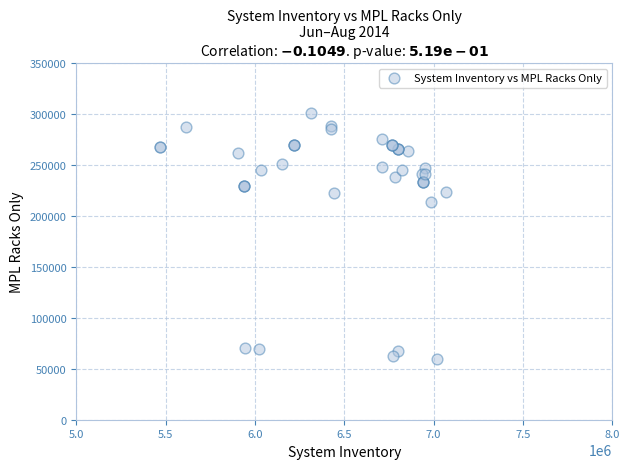

What Y value in the scatter plot is closest to 180245?

213889